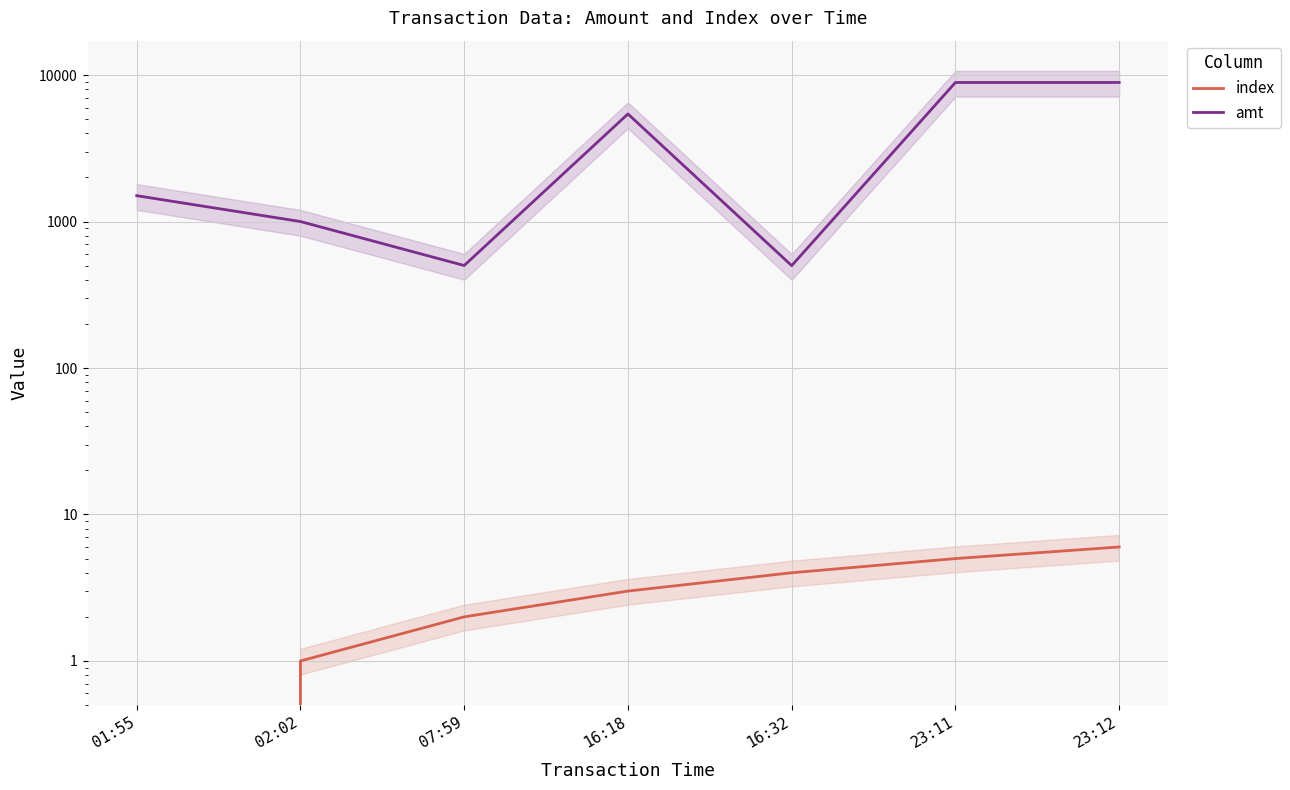

True or false: index and amt intersect in this chart.

False